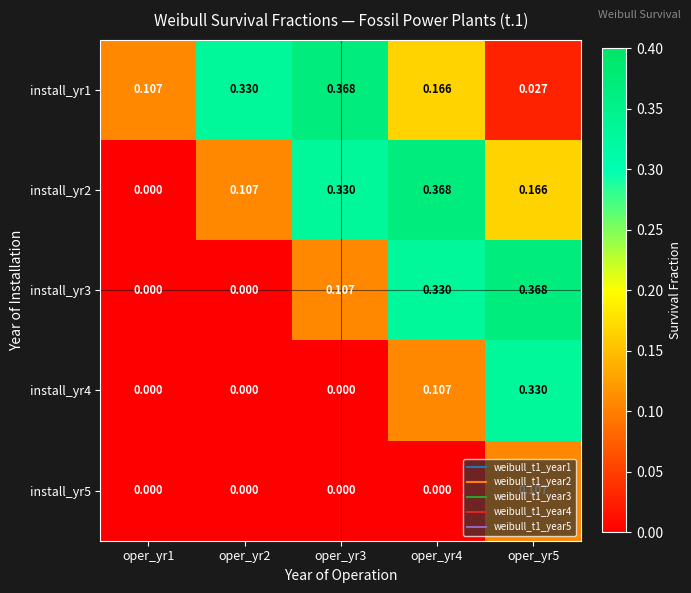

At oper_yr5, list the series in order from smallest to largest.

install_yr1, install_yr5, install_yr2, install_yr4, install_yr3